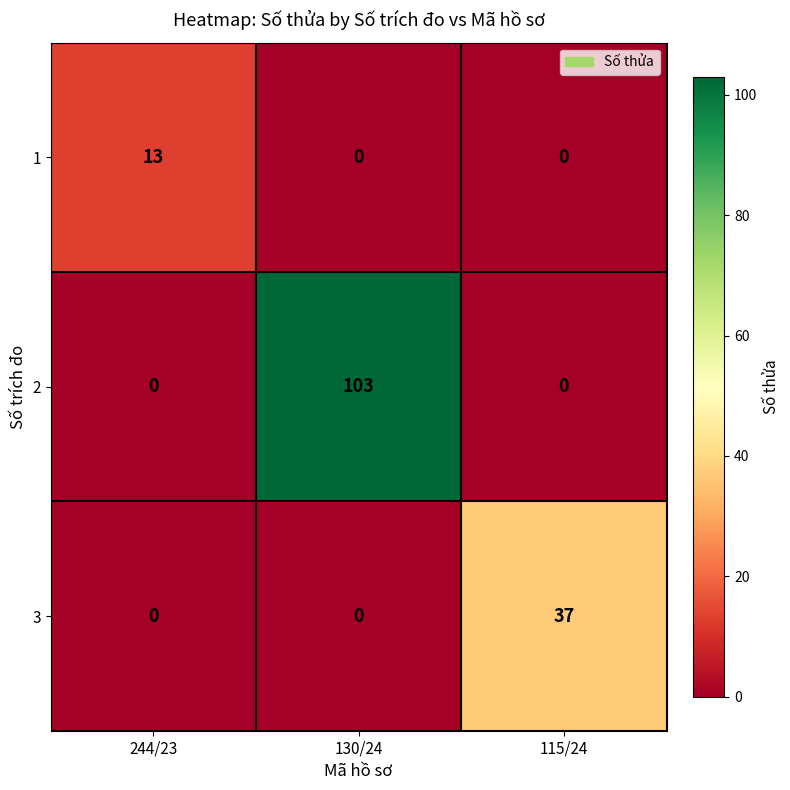

Reading left to right, what are all the values shown in this chart?

1: 13	0	0
2: 0	103	0
3: 0	0	37